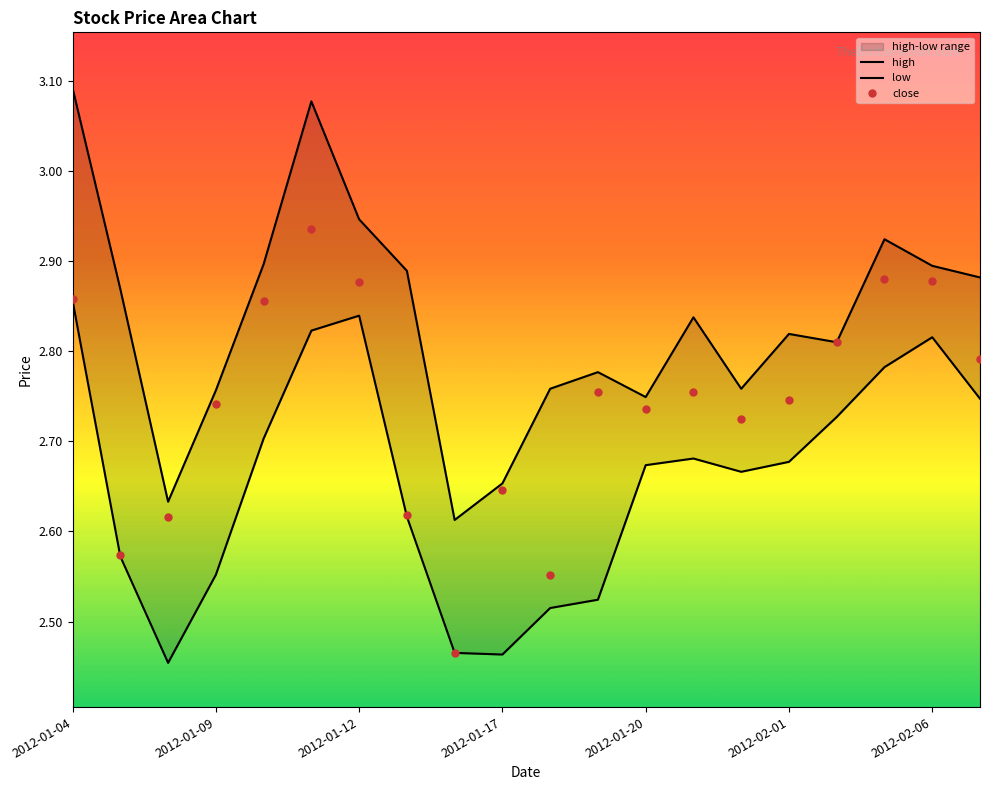

True or false: close and high cross at least once.

False